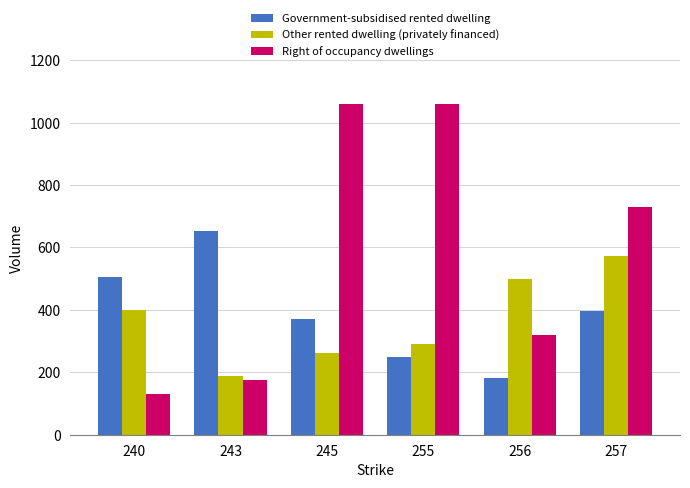

What is the lowest value of the Government-subsidised rented dwelling series?

181